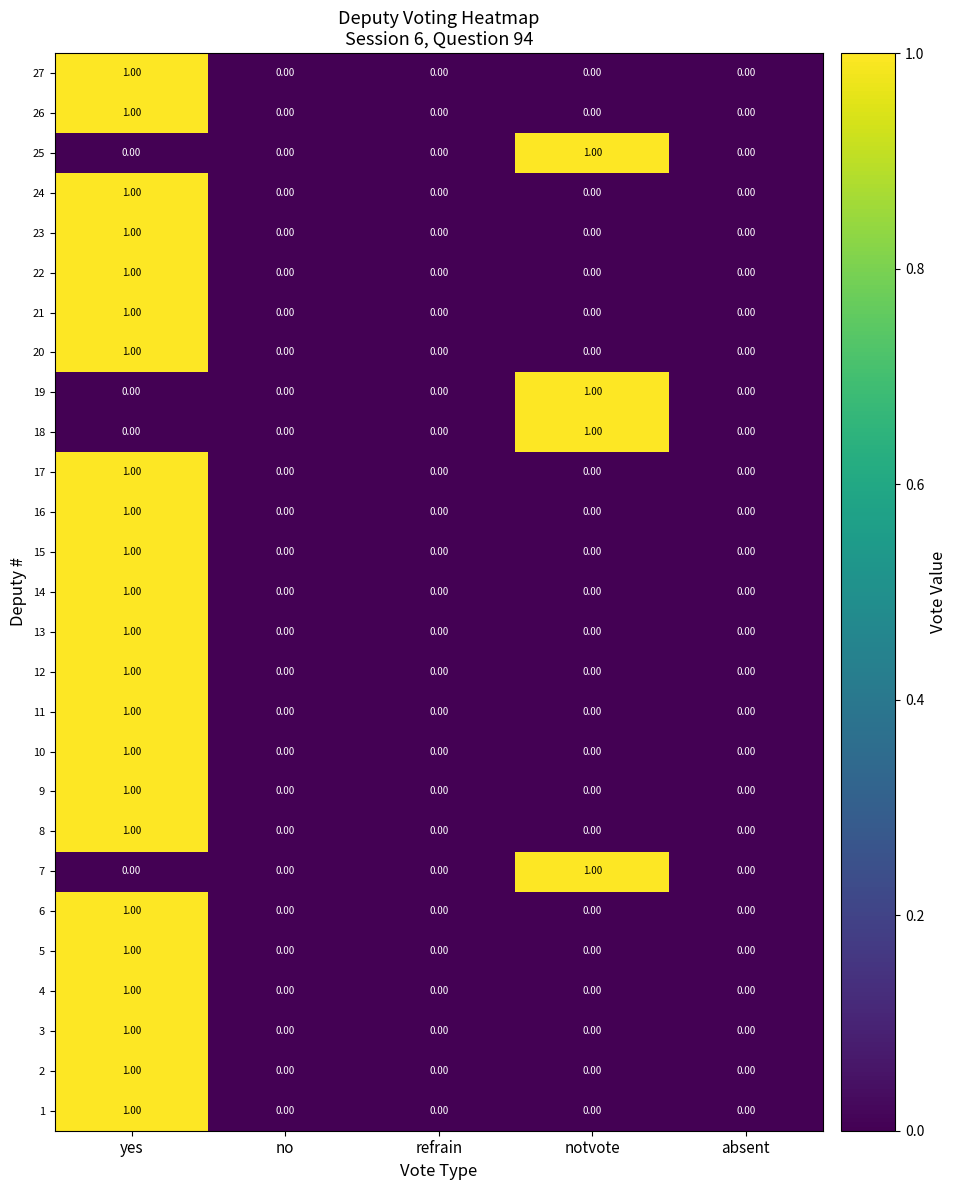

At which label does 22 reach its peak?

yes